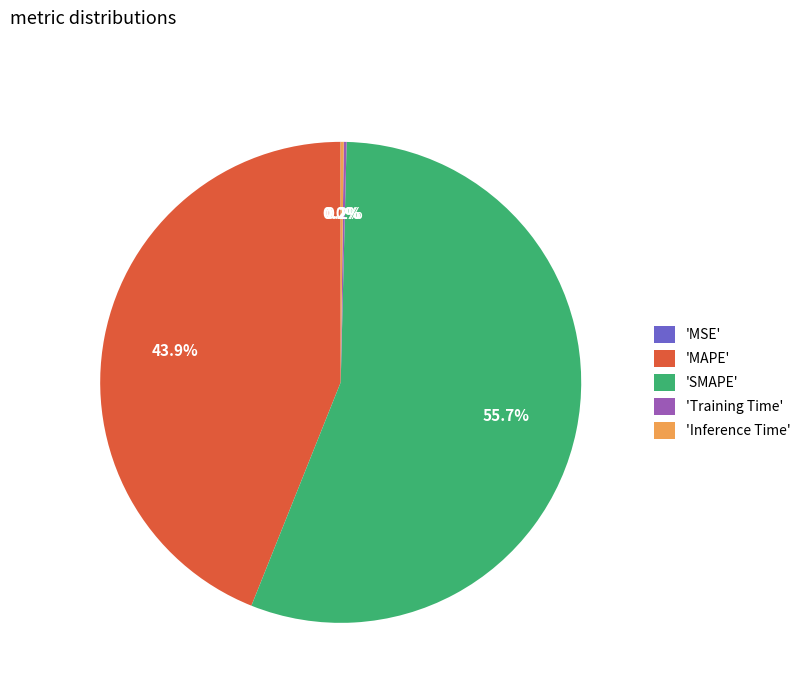

What percentage is NOT represented by 'SMAPE'?

44.3%